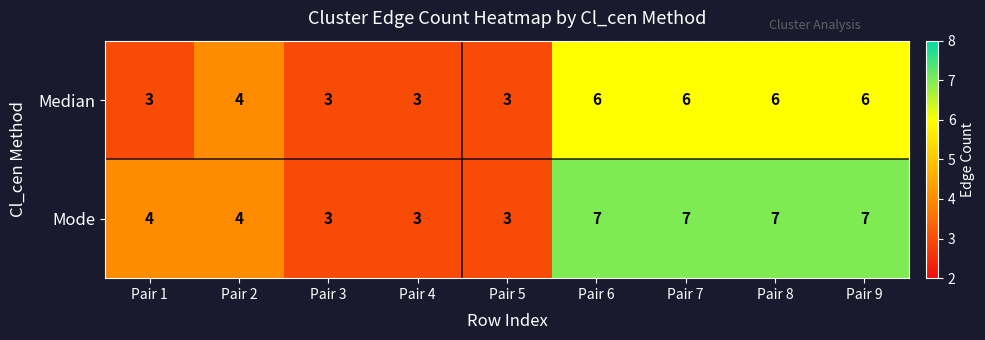

How many Median values are between 3 and 6?

9